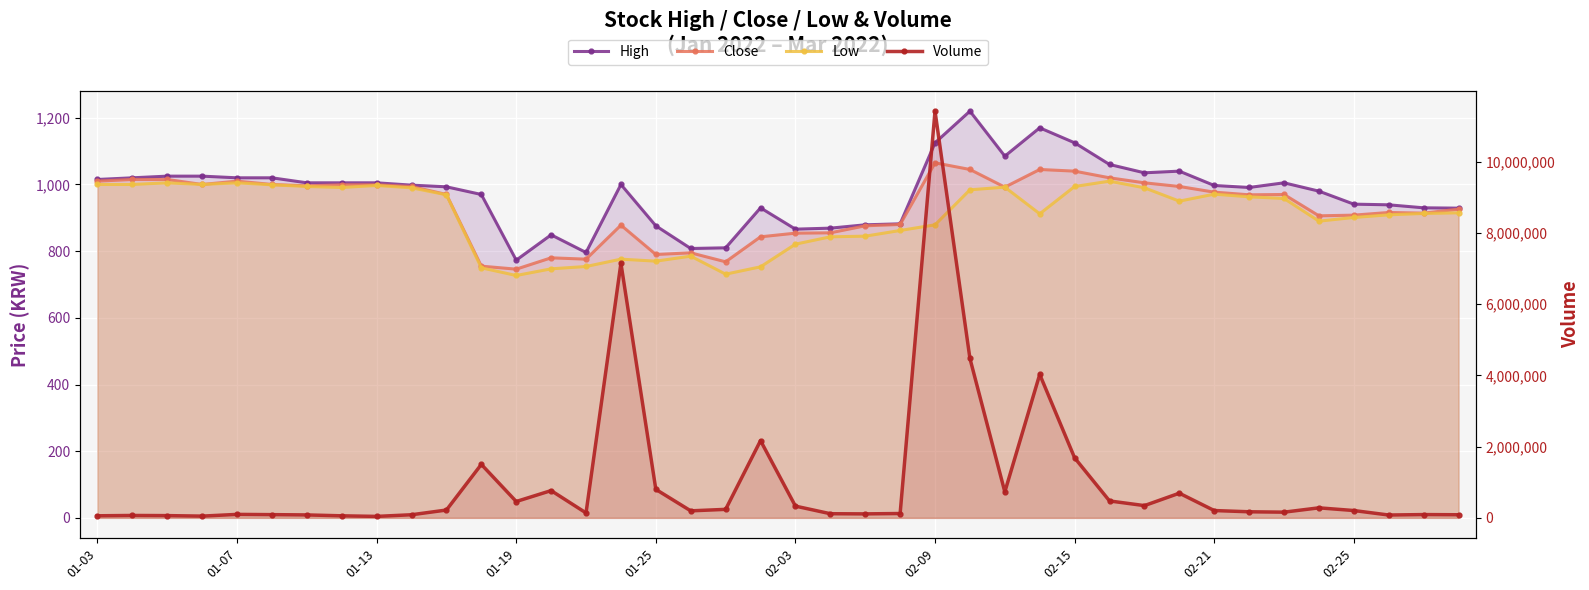

Count the number of categories in the chart.

40